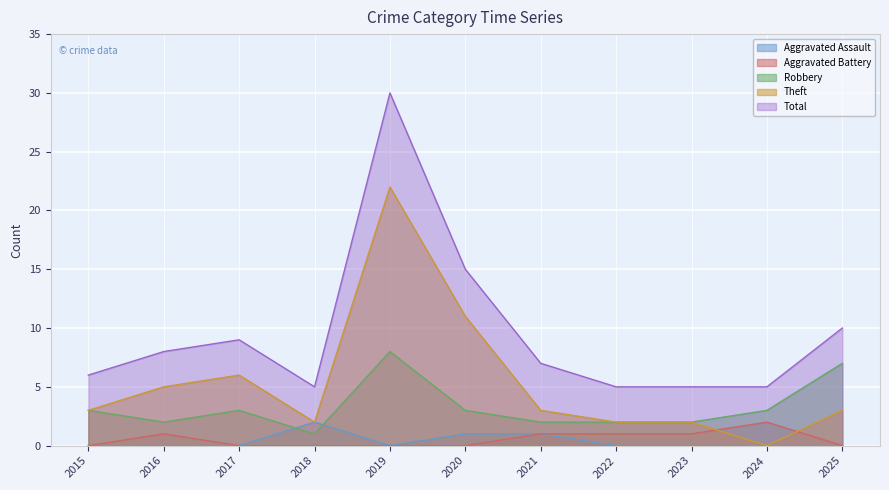

Between 2023 and 2025, which series saw the biggest shift?

Robbery